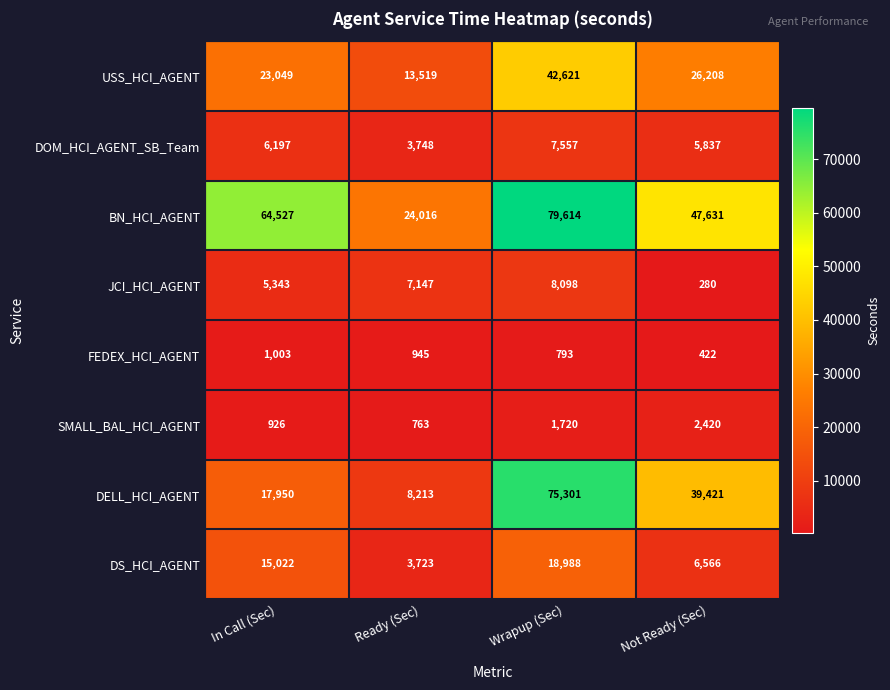

The value of JCI_HCI_AGENT at In Call (Sec) is 7418. True or false?

False